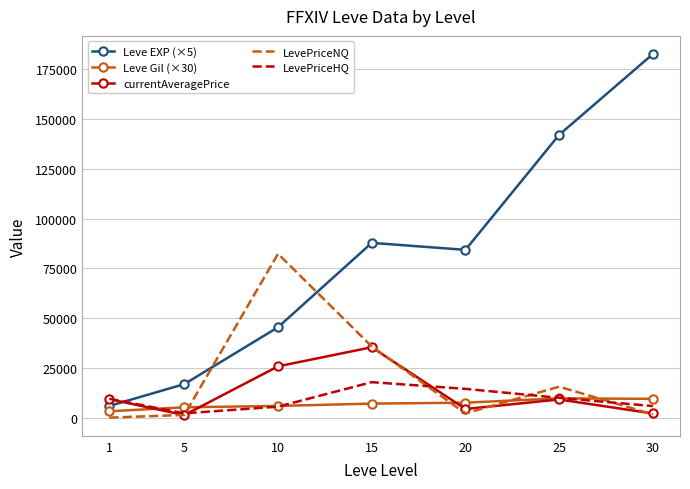

The value of Leve EXP (×5) at 20 is 84325.0. True or false?

True